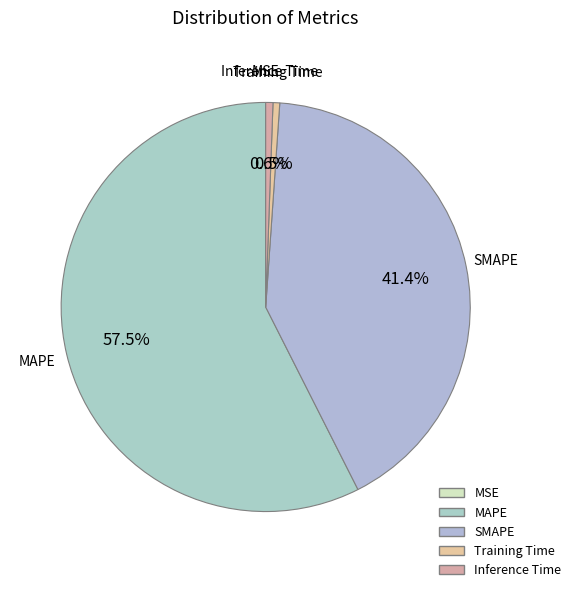

Is it true that MAPE is 64% of the pie?

False